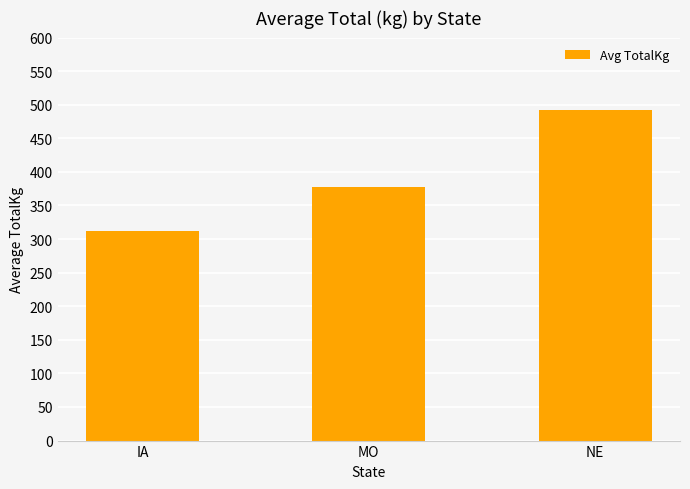

What is the label of the 3rd bar from the right?

IA